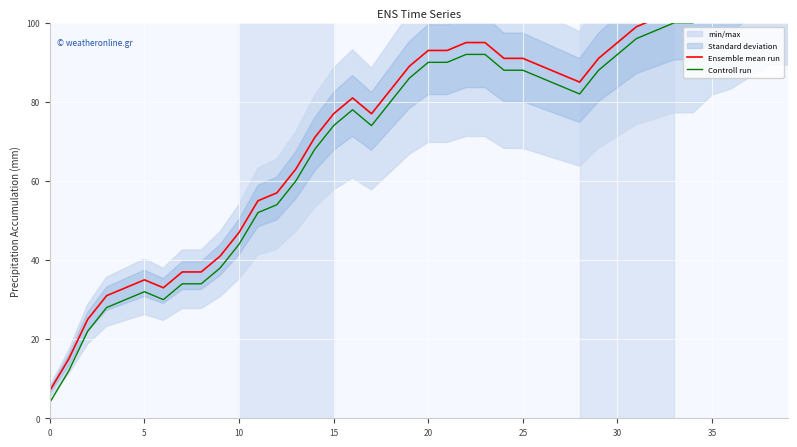

Which series has the largest range (max minus min)?

Ensemble mean run